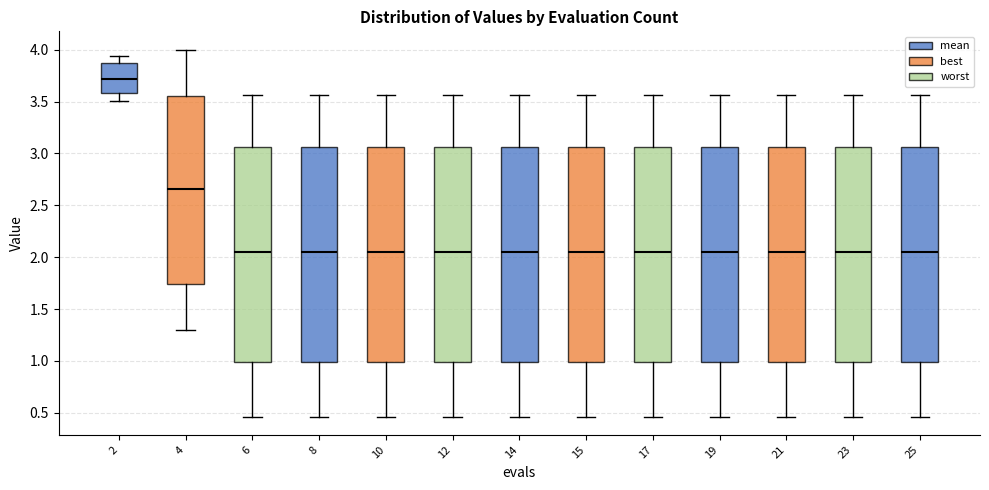

Reading left to right, read every box against the y-axis: the position of its median line, the range the box covers, and the ends of its whiskers. The values are not printed on the chart, so give them approximately, as read against the axis.

2: median 3.70, box 3.60 to 3.85, whiskers 3.50 to 3.95
4: median 2.65, box 1.75 to 3.55, whiskers 1.30 to 4.00
6: median 2.05, box 1.00 to 3.05, whiskers 0.45 to 3.55
8: median 2.05, box 1.00 to 3.05, whiskers 0.45 to 3.55
10: median 2.05, box 1.00 to 3.05, whiskers 0.45 to 3.55
12: median 2.05, box 1.00 to 3.05, whiskers 0.45 to 3.55
14: median 2.05, box 1.00 to 3.05, whiskers 0.45 to 3.55
15: median 2.05, box 1.00 to 3.05, whiskers 0.45 to 3.55
17: median 2.05, box 1.00 to 3.05, whiskers 0.45 to 3.55
19: median 2.05, box 1.00 to 3.05, whiskers 0.45 to 3.55
21: median 2.05, box 1.00 to 3.05, whiskers 0.45 to 3.55
23: median 2.05, box 1.00 to 3.05, whiskers 0.45 to 3.55
25: median 2.05, box 1.00 to 3.05, whiskers 0.45 to 3.55